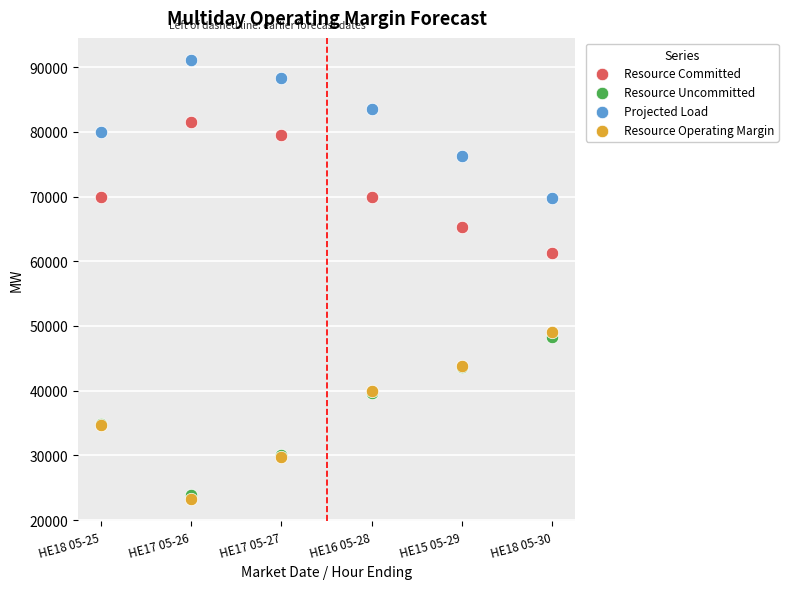

Across all series, what Y value is closest to 57183?

61263.0